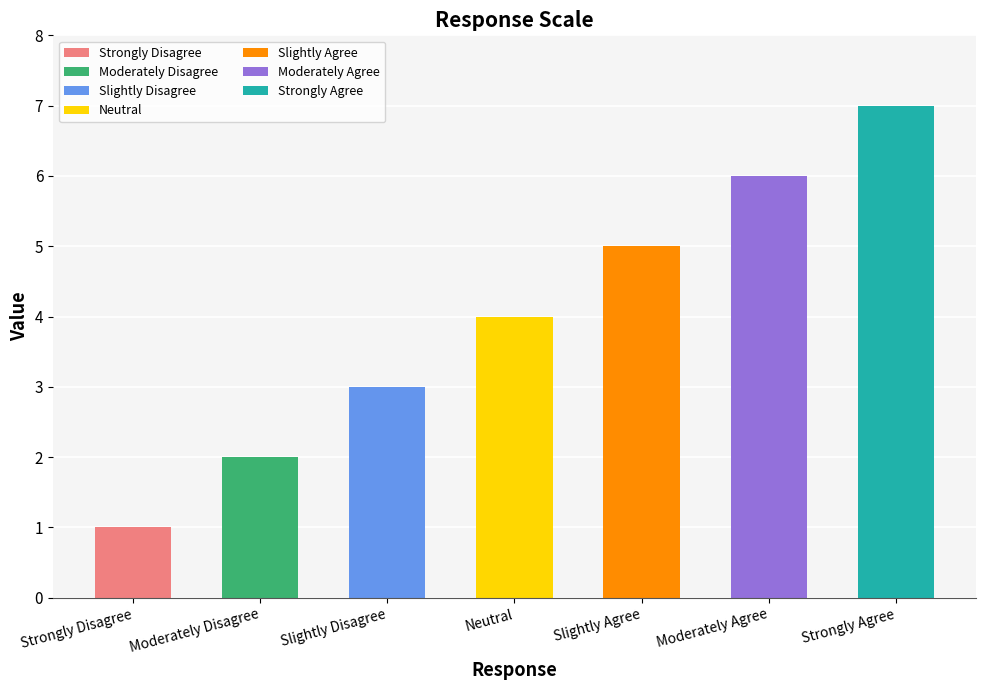

At which category does the chart reach its peak across all series?

Strongly Agree